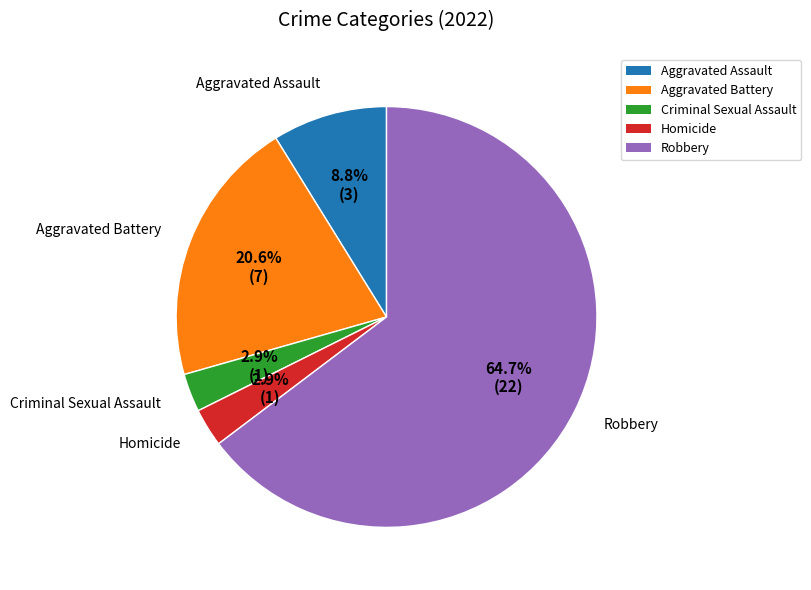

What percentage do Aggravated Assault and Aggravated Battery together represent?

29.4%